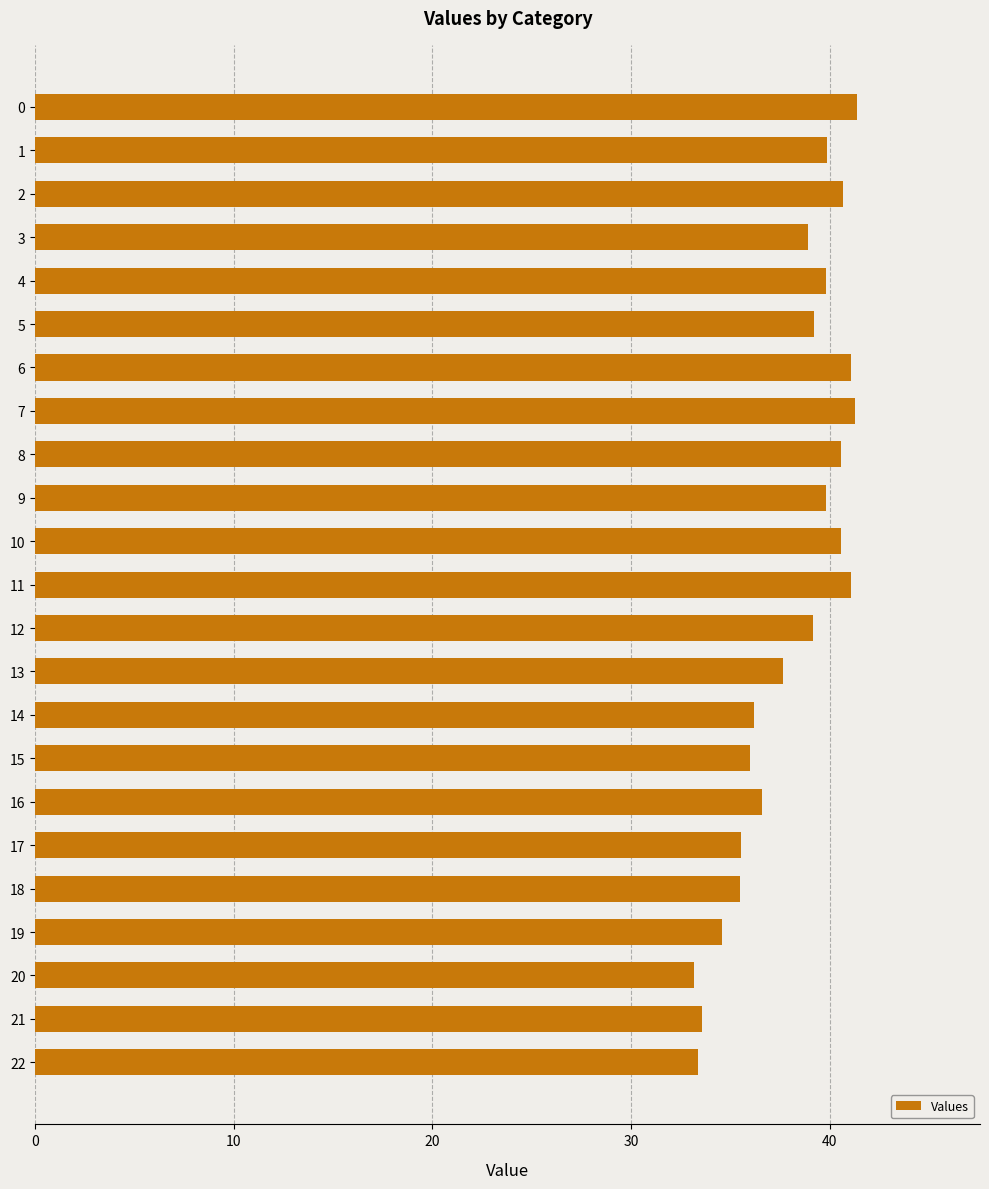

How many data points does each series have?

23